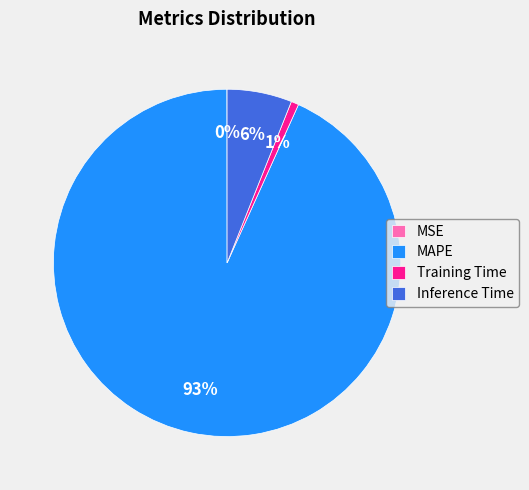

Is there any slice that represents more than half of the pie?

Yes